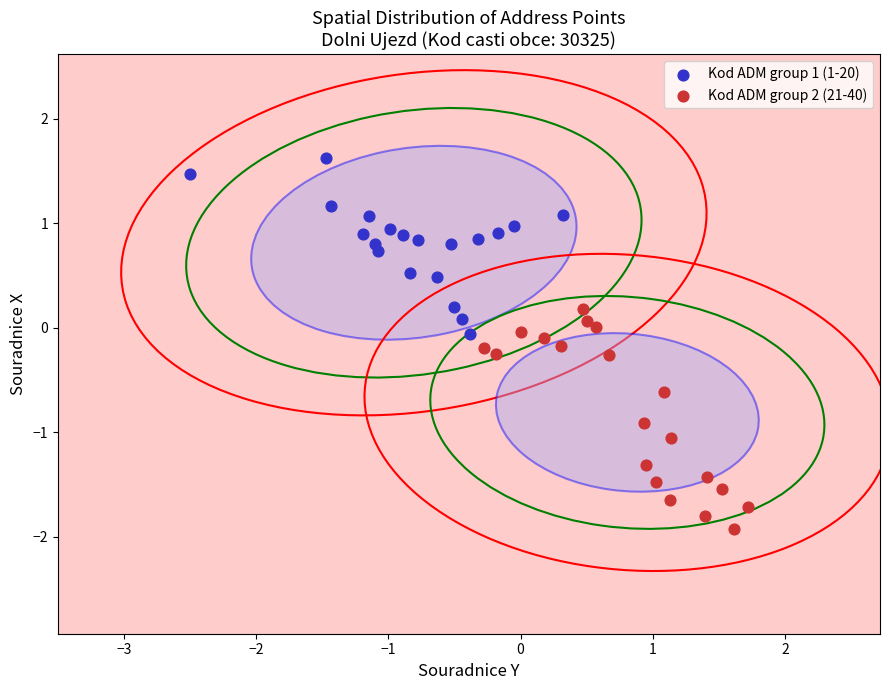

Which series reaches the maximum Y coordinate?

Kod ADM group 1 (1-20)